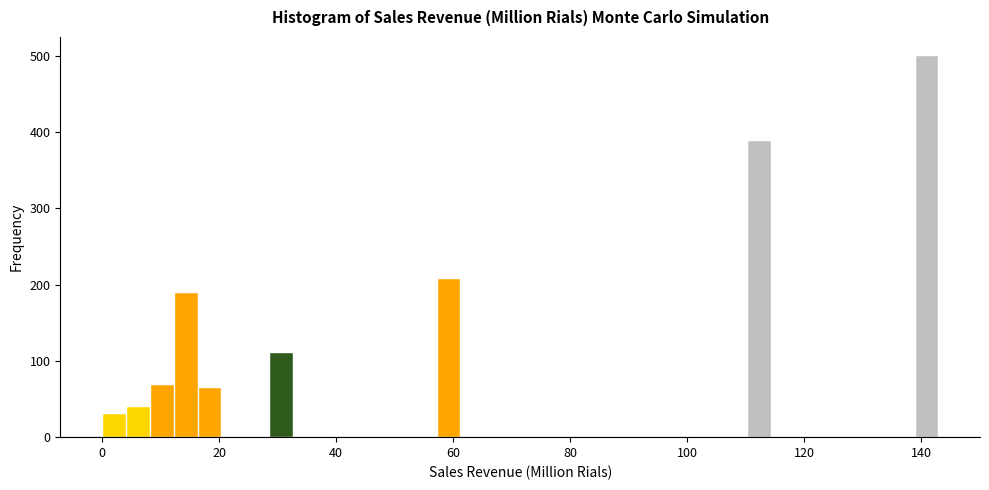

Around what value on the x-axis is the tallest bar? Give the approximate position of its centre, as read against the axis.

140